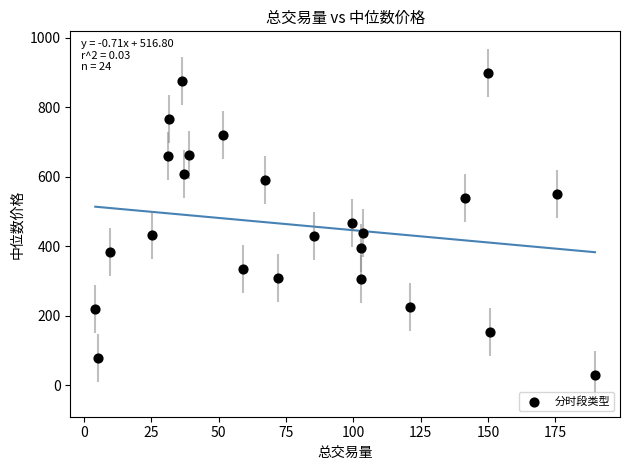

What is the range of X values (max minus min)?

185.4